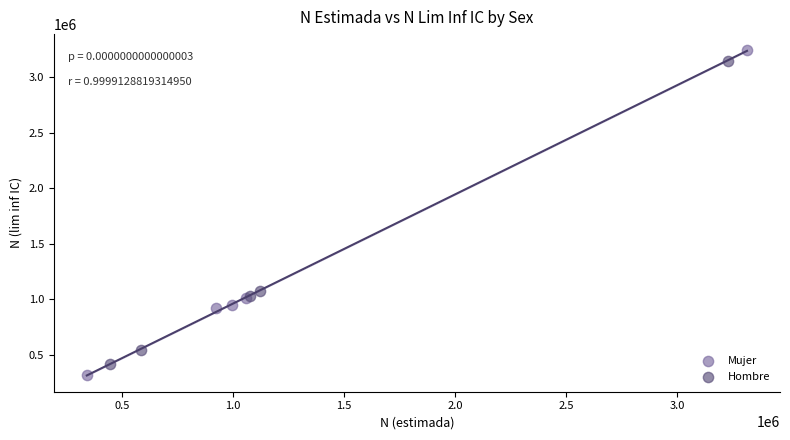

Which series has the largest Y range (max minus min)?

Mujer